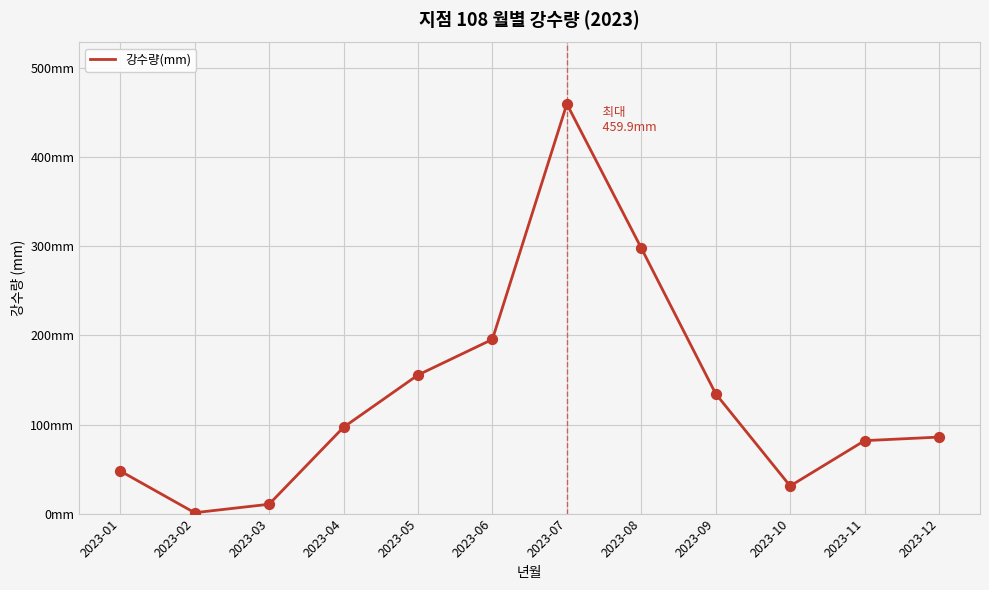

What is the ratio of the value at 2023-03 to the value at 2023-01?

0.2